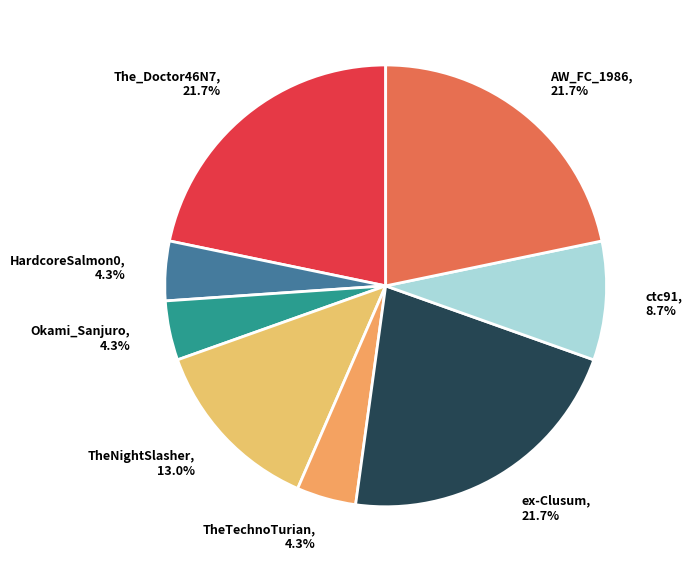

Combined, do ctc91 and AW_FC_1986 account for over 50%?

No